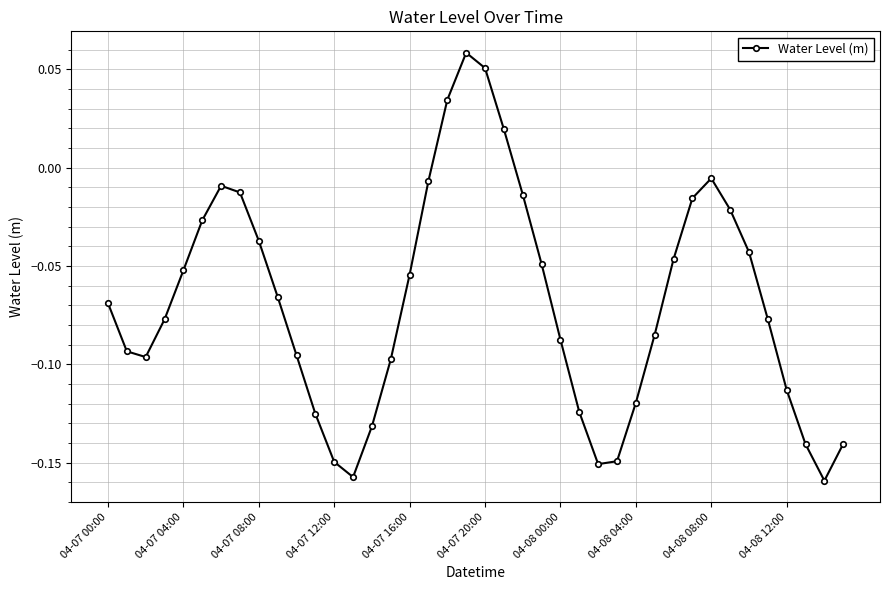

What is the difference between the maximum and minimum values?

0.2